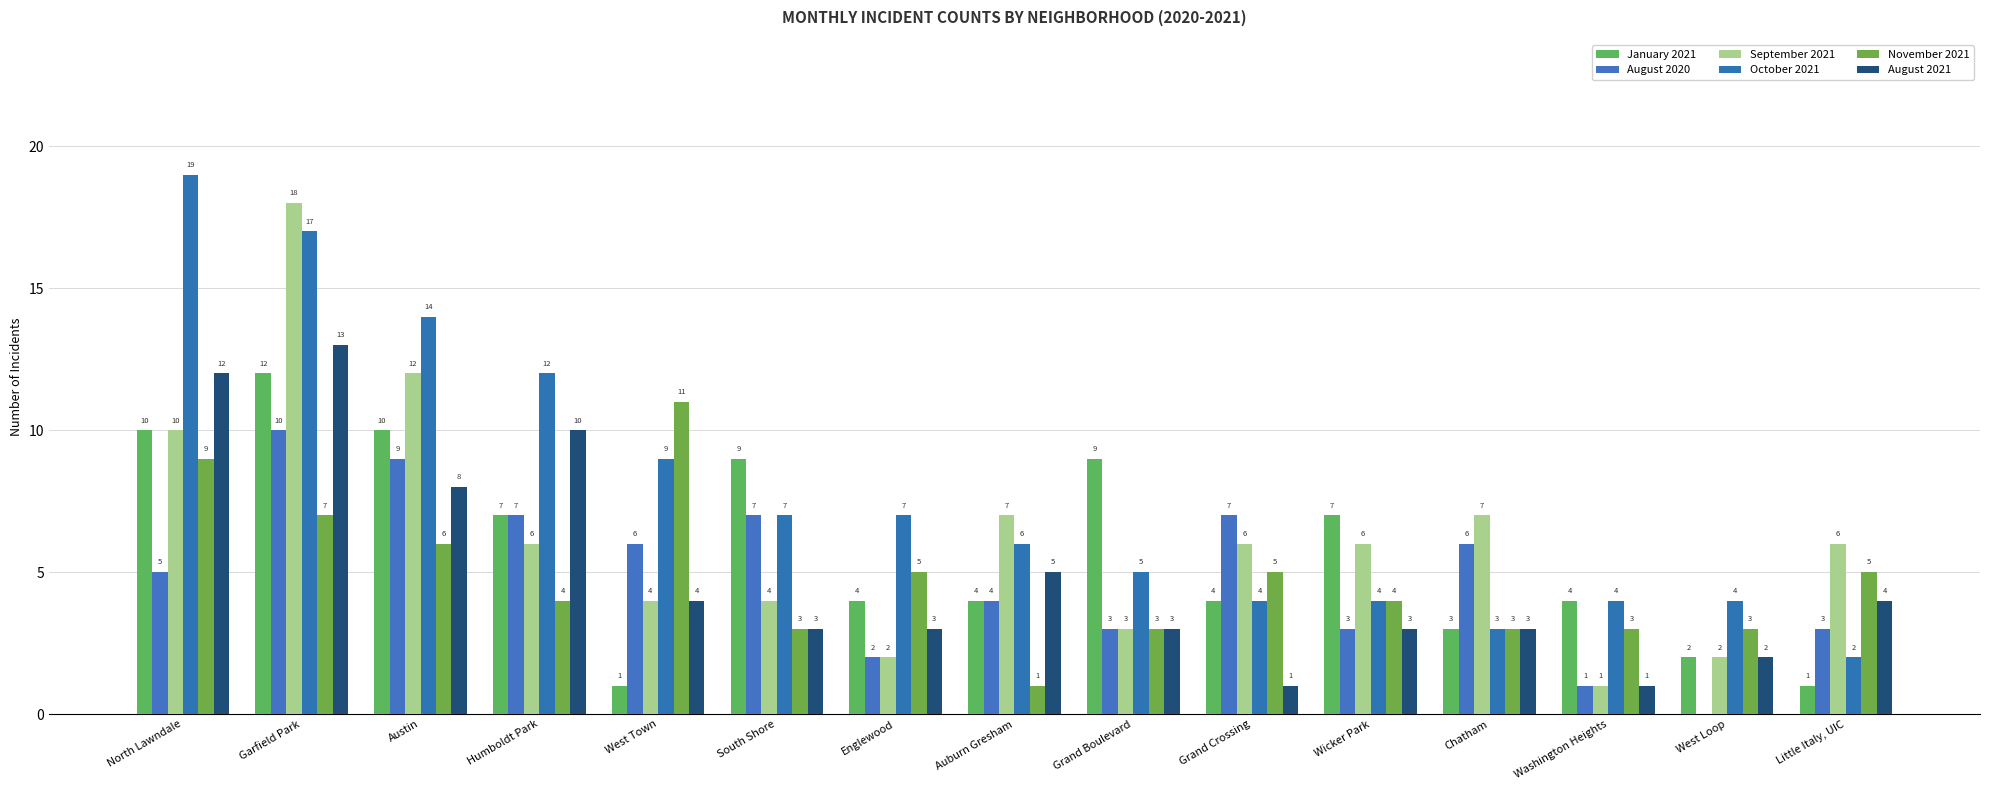

The value of August 2021 at South Shore is 3. True or false?

True